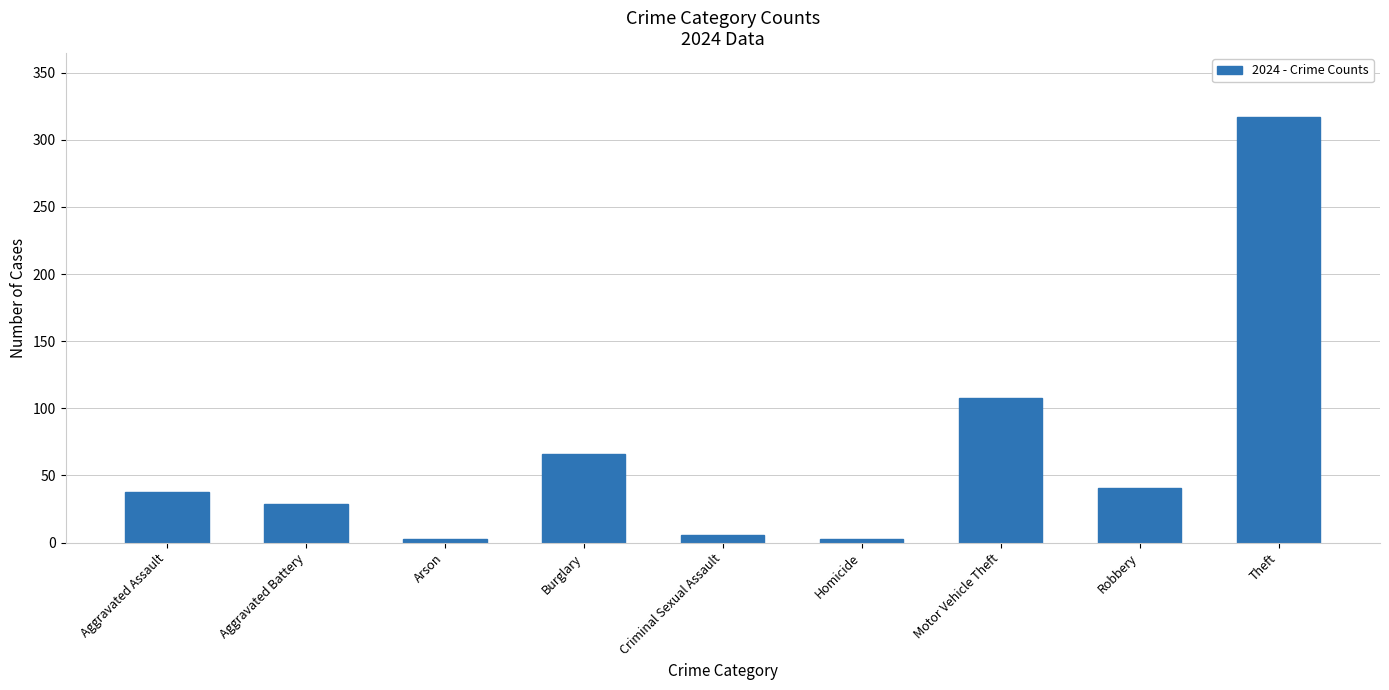

Reading left to right, what are all the values shown in this chart?

38	29	3	66	6	3	108	41	317